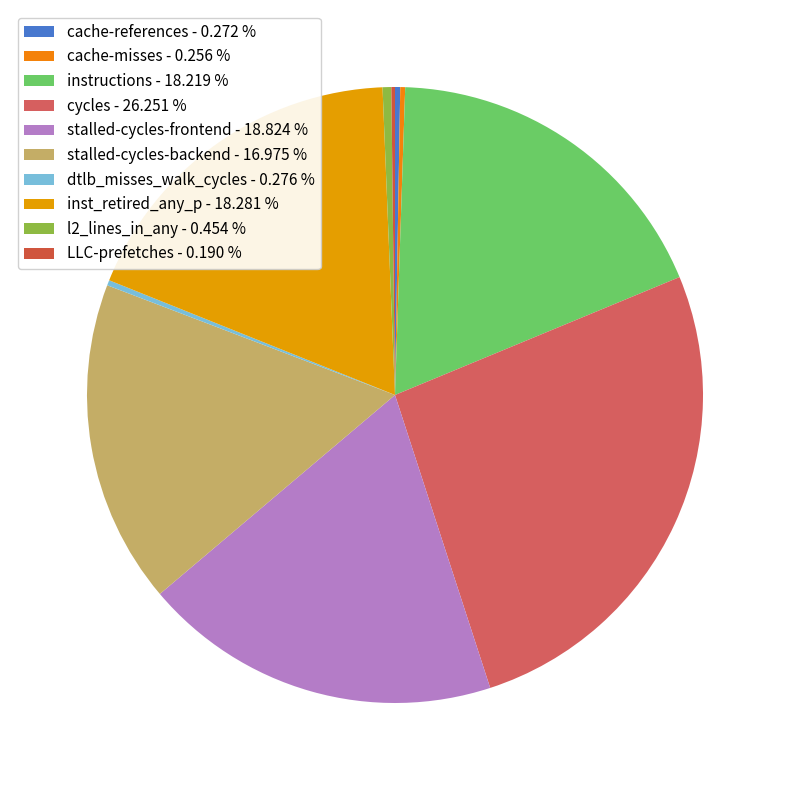

Does instructions represent more than half of the total?

No